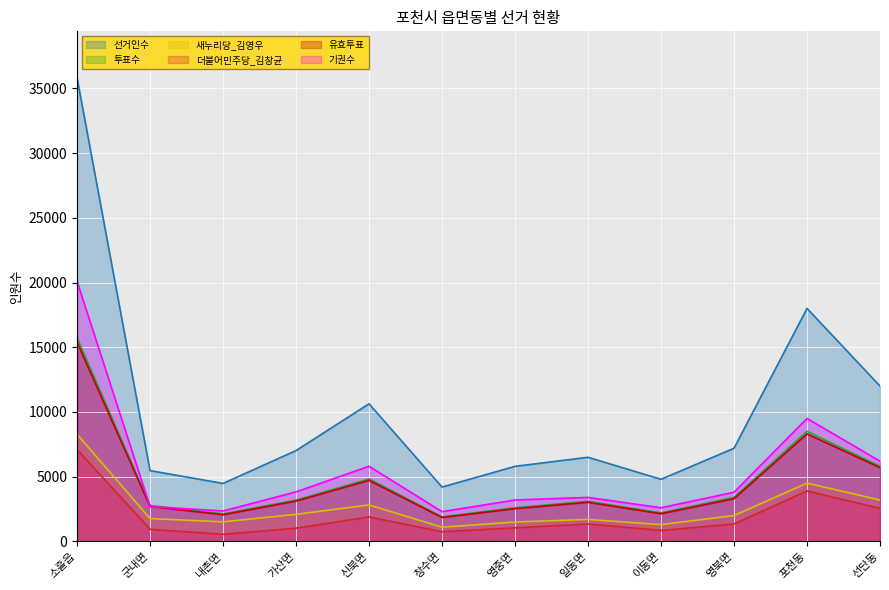

True or false: 유효투표 has more than 1 interior local peaks.

True